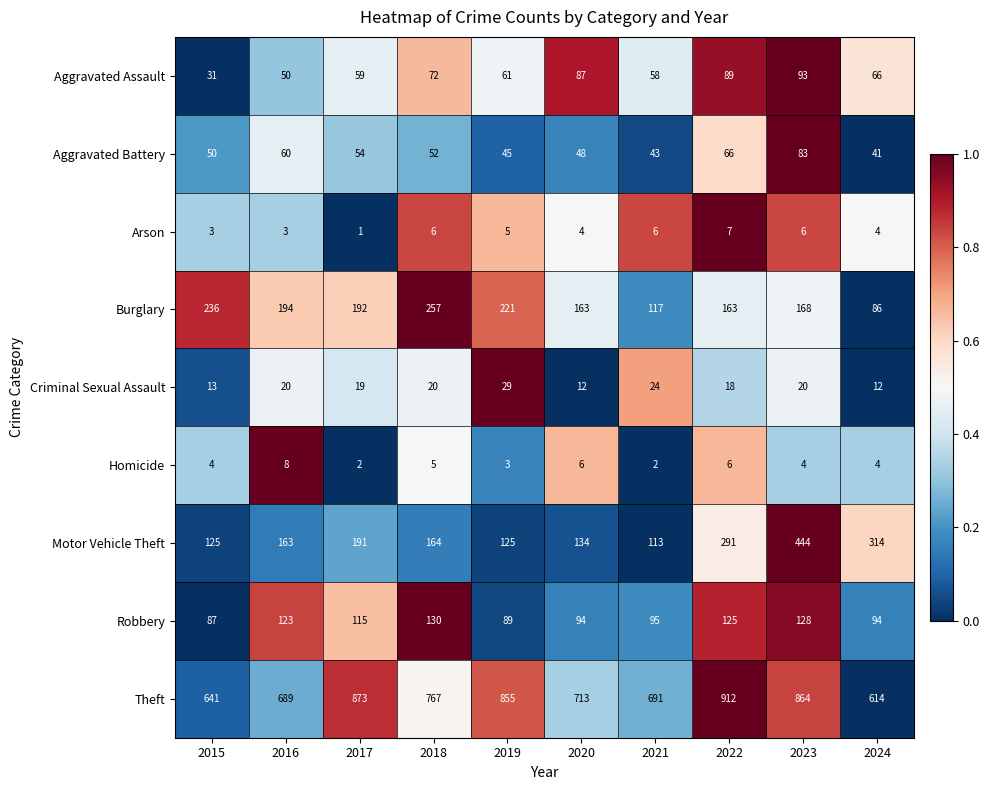

What is the total value across all series at 2020?

1261